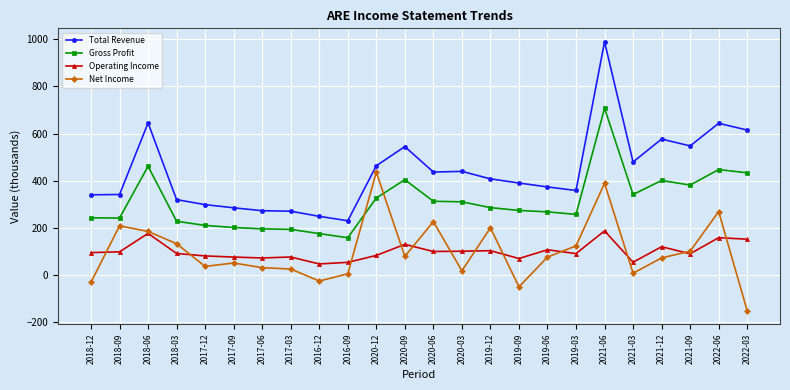

What is the difference between the Total Revenue values at 2019-06 and 2019-09?

16.6